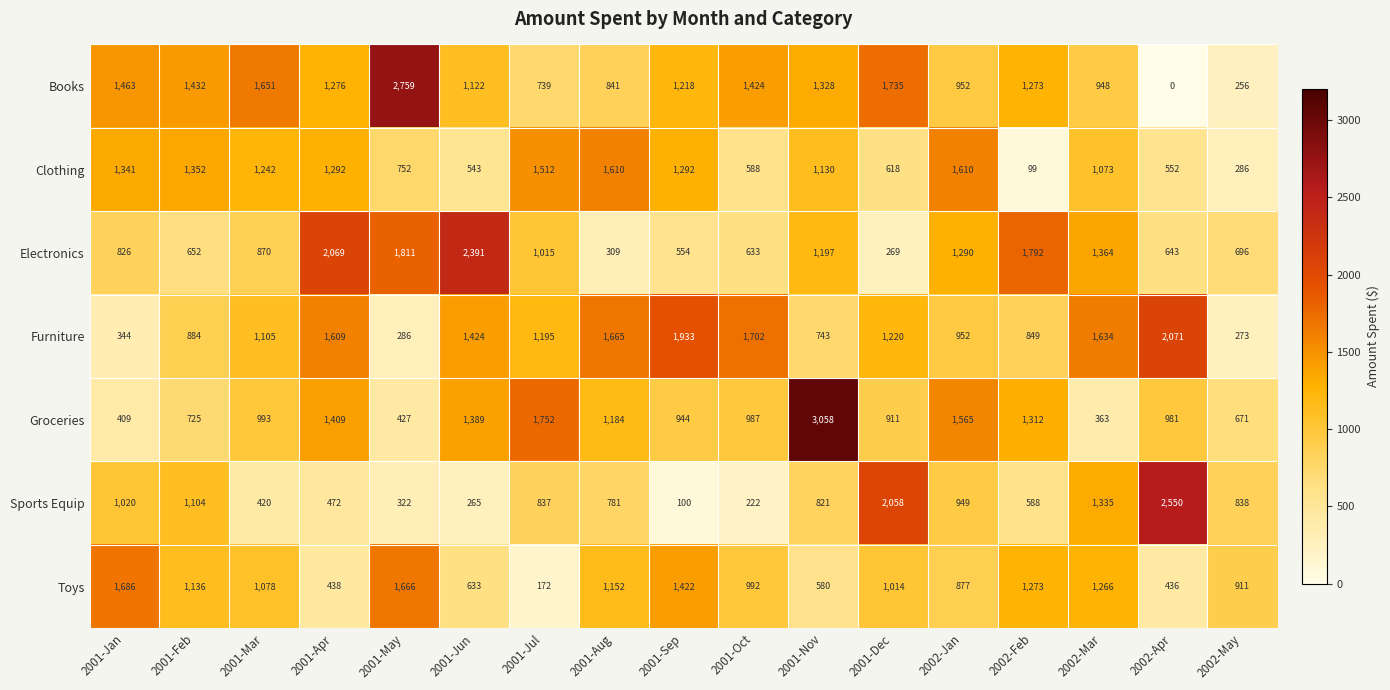

What is the spread (max minus min) of values at 2001-Mar?

1231